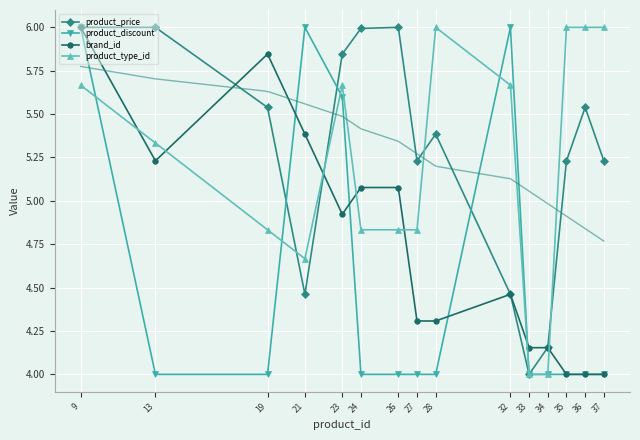

What is the value of the product_type_id point at the 13th from the left?

6.0